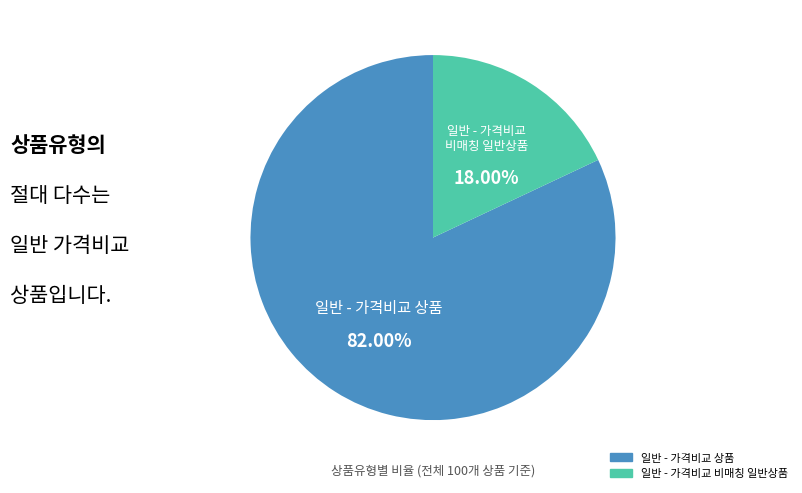

What is the total percentage of 일반 - 가격비교 상품 and 일반 - 가격비교 비매칭 일반상품?

100.0%